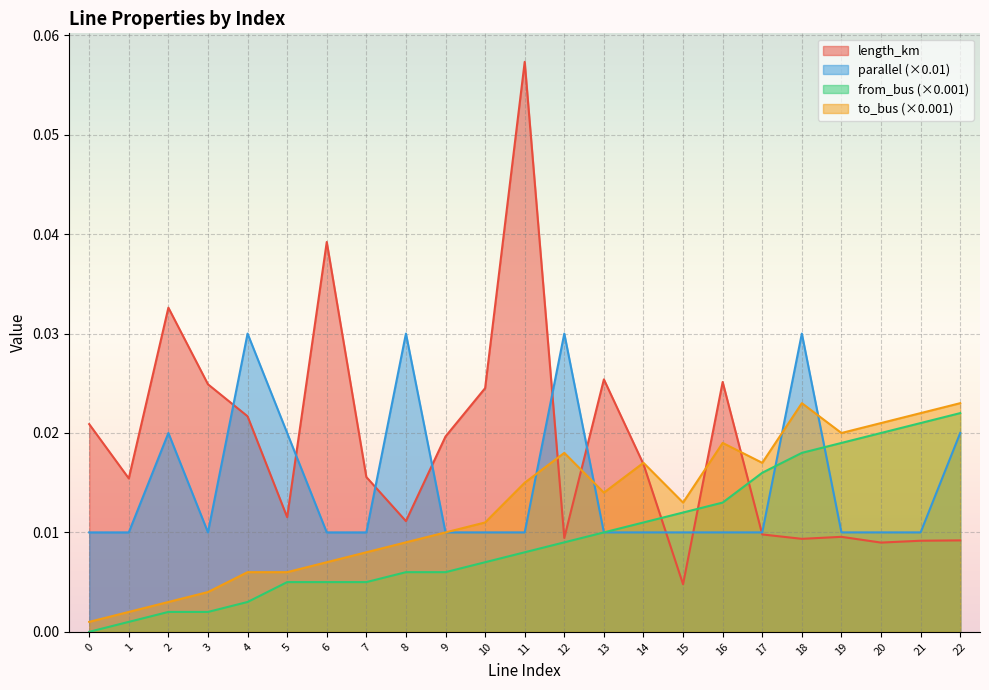

Count the number of categories in the chart.

23